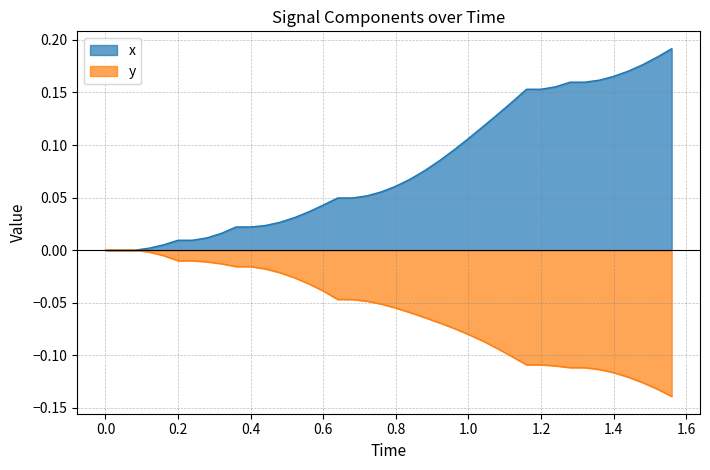

True or false: x and y cross at least once.

False